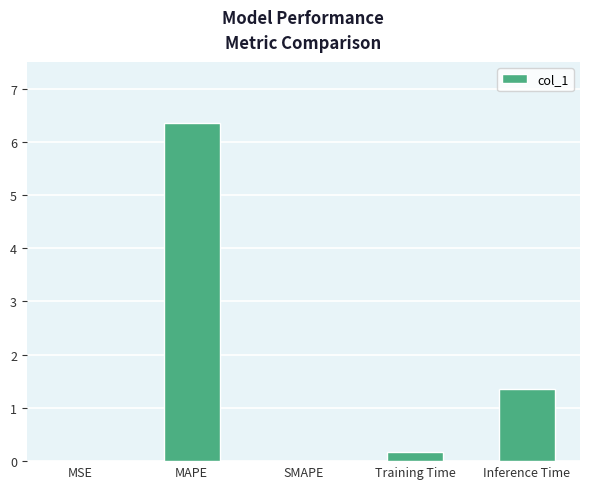

What is the sum of the values at Inference Time and SMAPE?

1.4